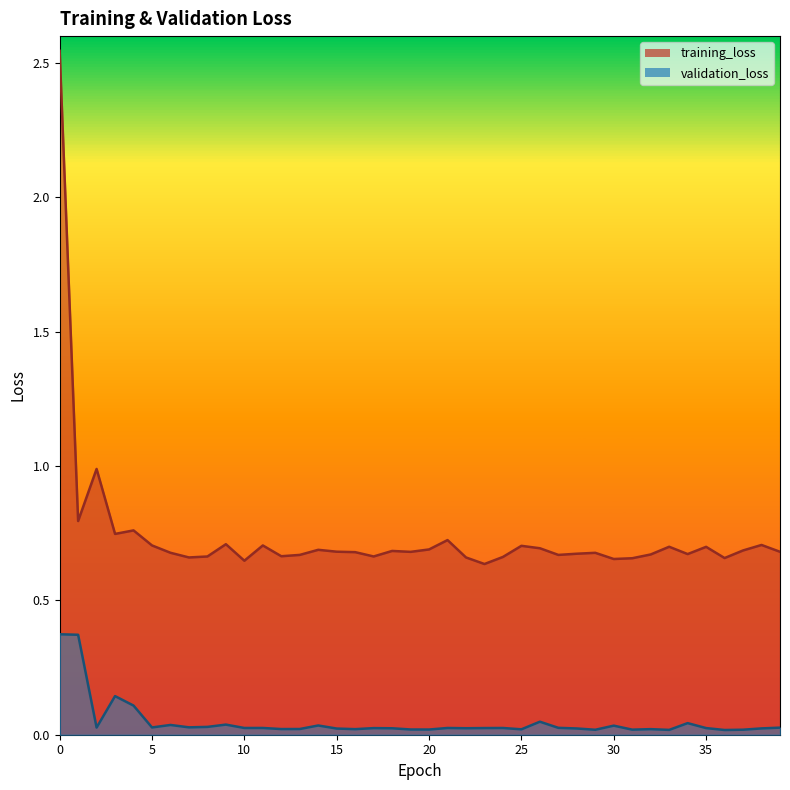

True or false: training_loss and validation_loss intersect in this chart.

False